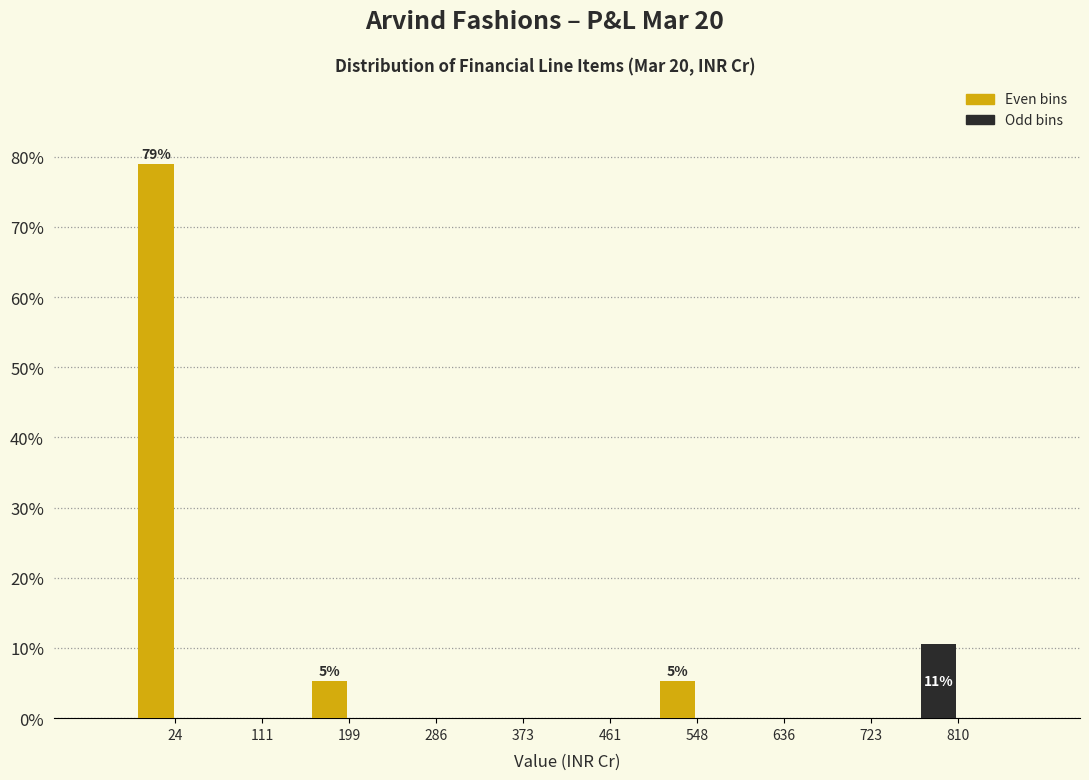

Reading left to right, extract all data points from this chart.

24=78.9	111=0.0	199=5.3	286=0.0	373=0.0	461=0.0	548=5.3	636=0.0	723=0.0	810=10.5